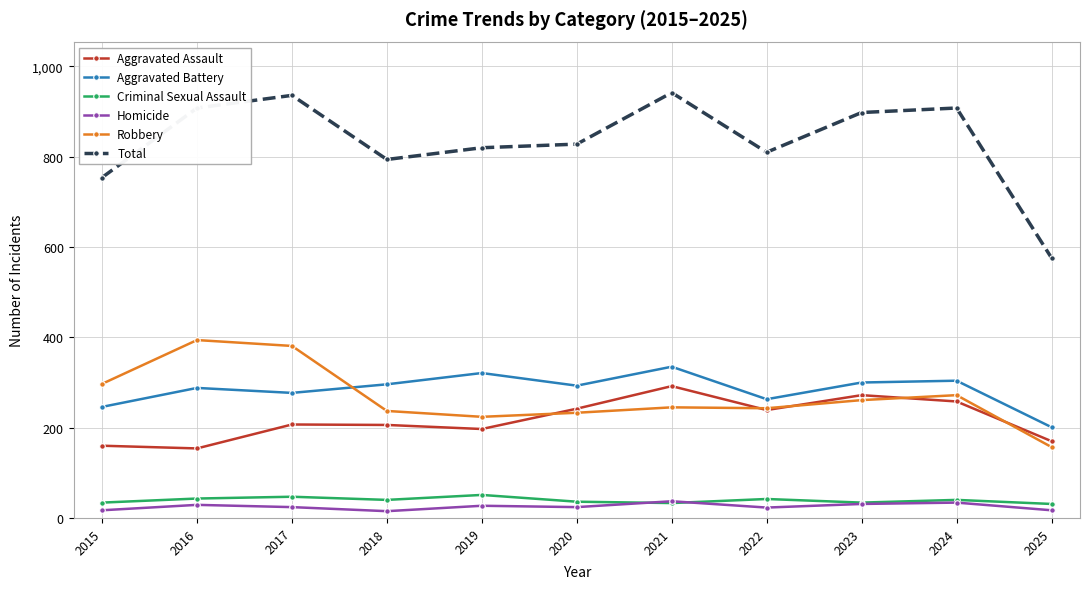

What is the sum of all Criminal Sexual Assault values?

431